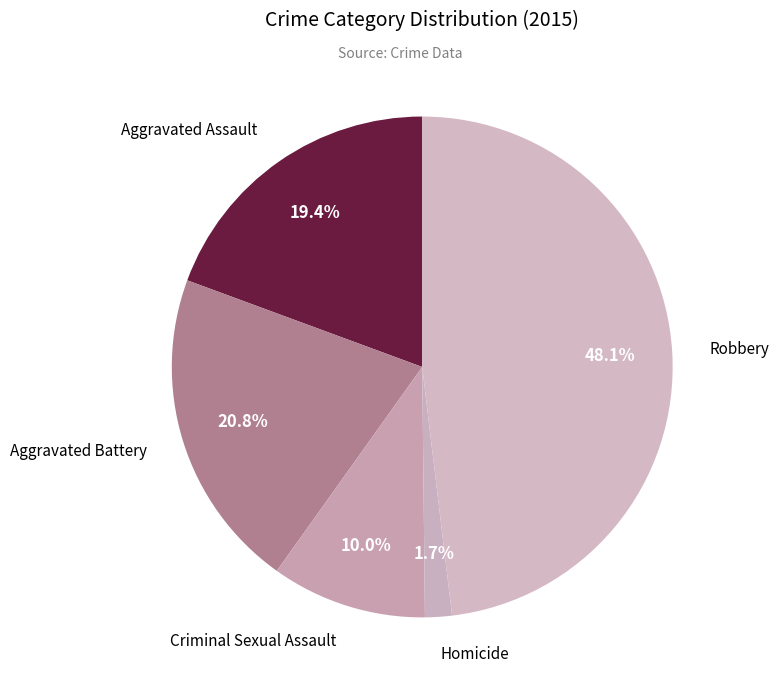

Is there any slice that represents more than half of the pie?

No